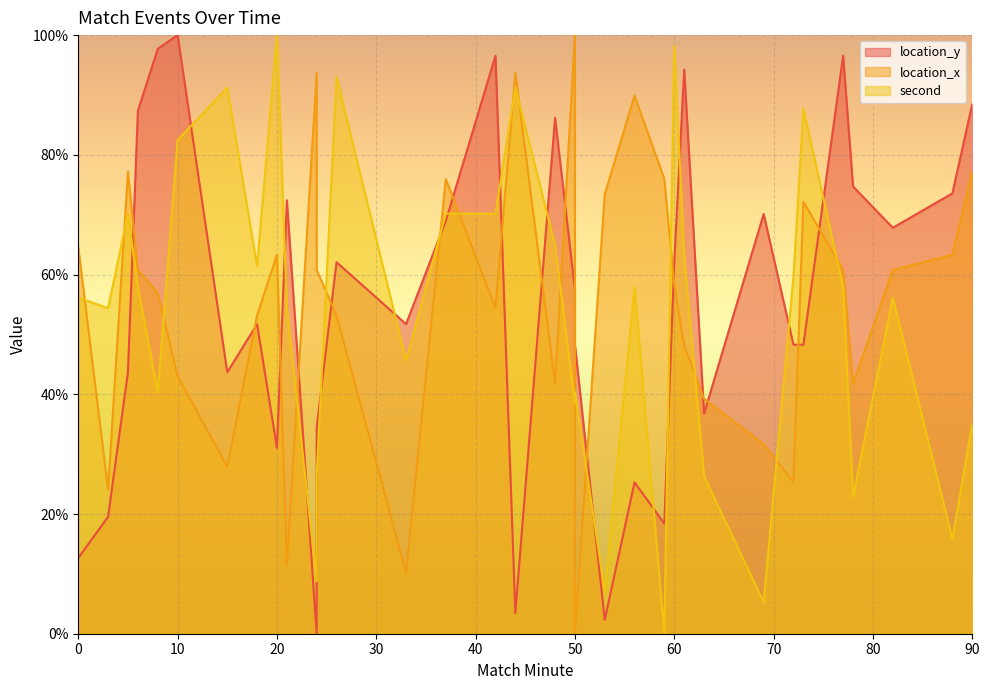

How many intersections are there between location_x and second?

16